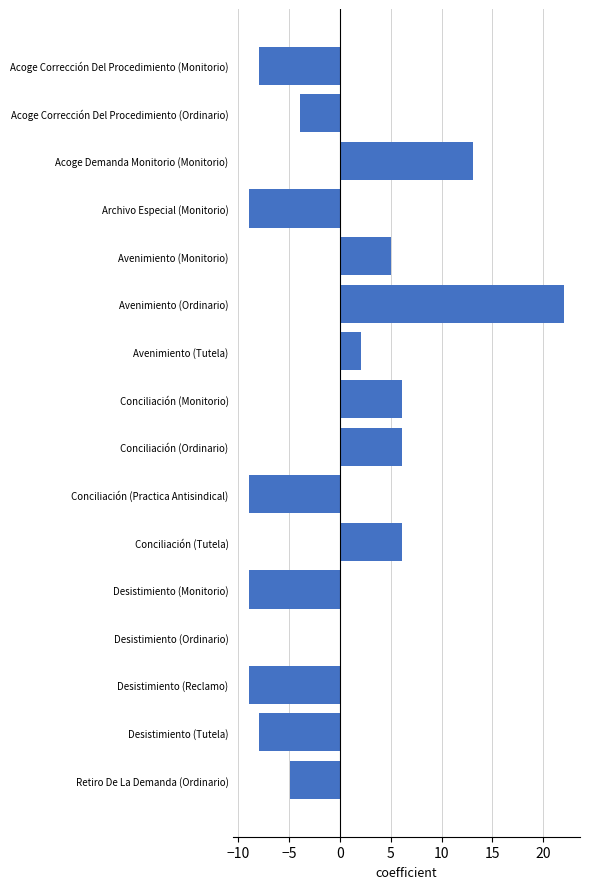

Between Avenimiento (Tutela) and Desistimiento (Reclamo), which is larger?

Avenimiento (Tutela)